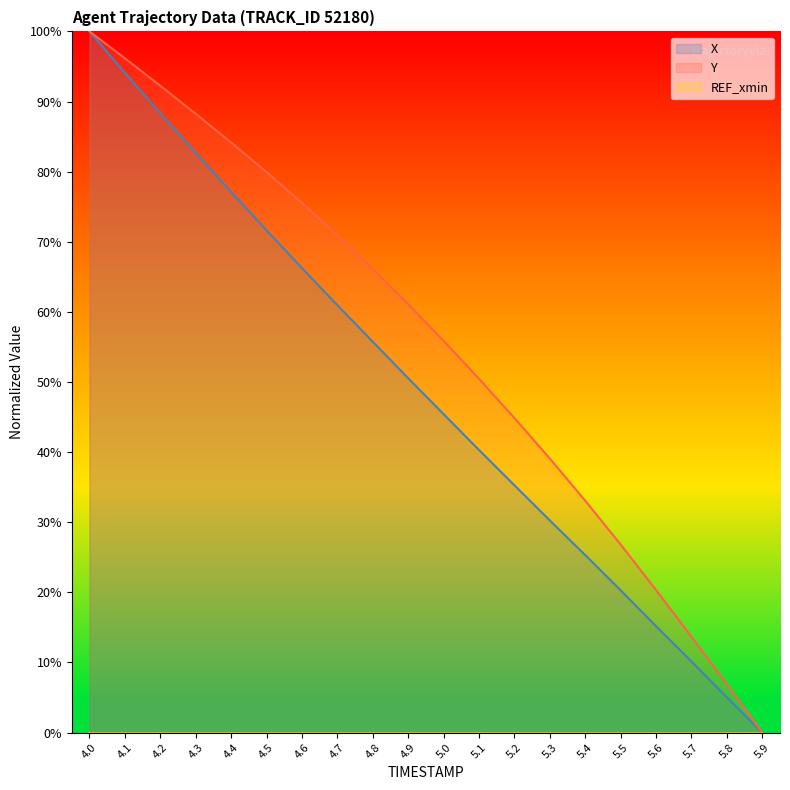

What is the label of the 17th point from the right?

4.3